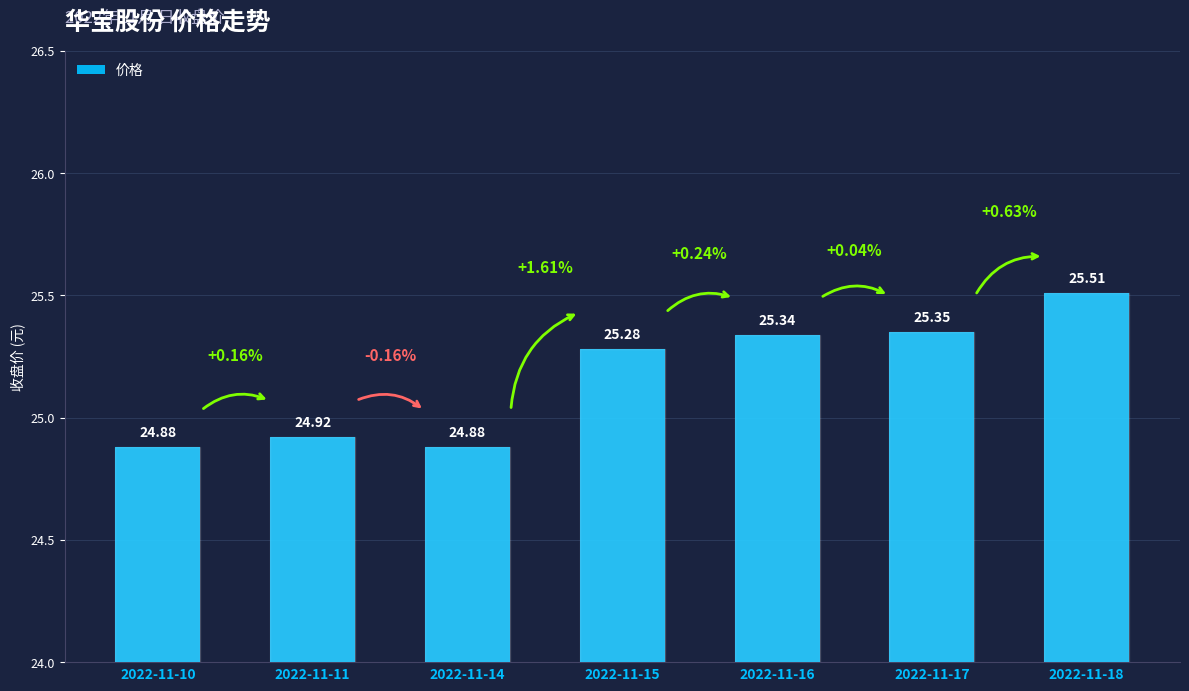

How many distinct data groups are displayed?

1